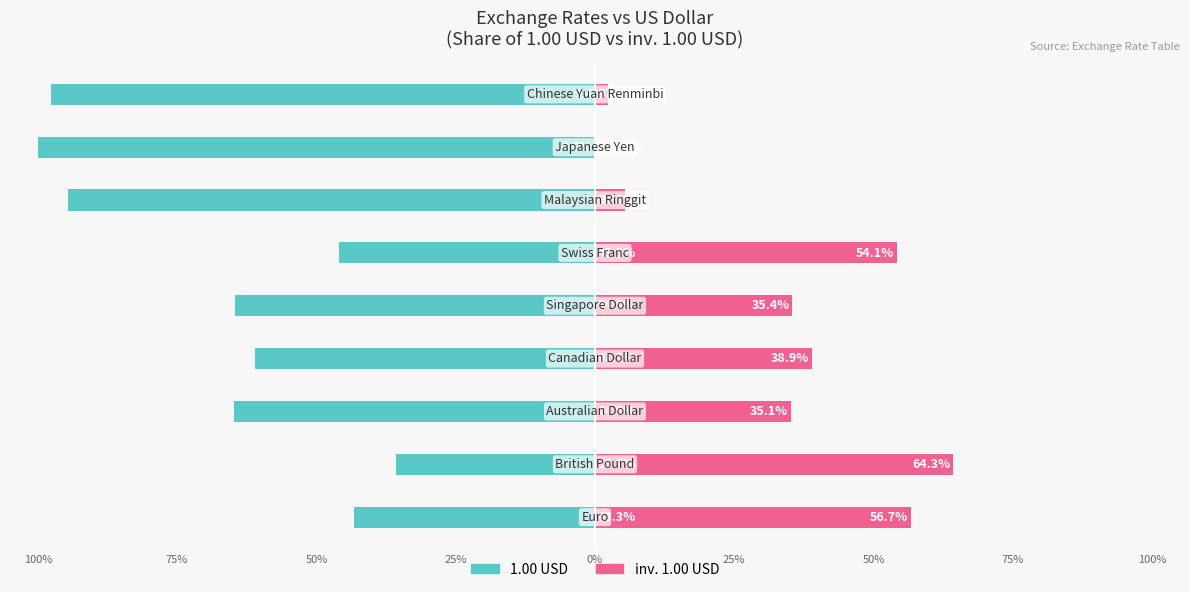

How many values in the 1.00 USD series are below -64?

5